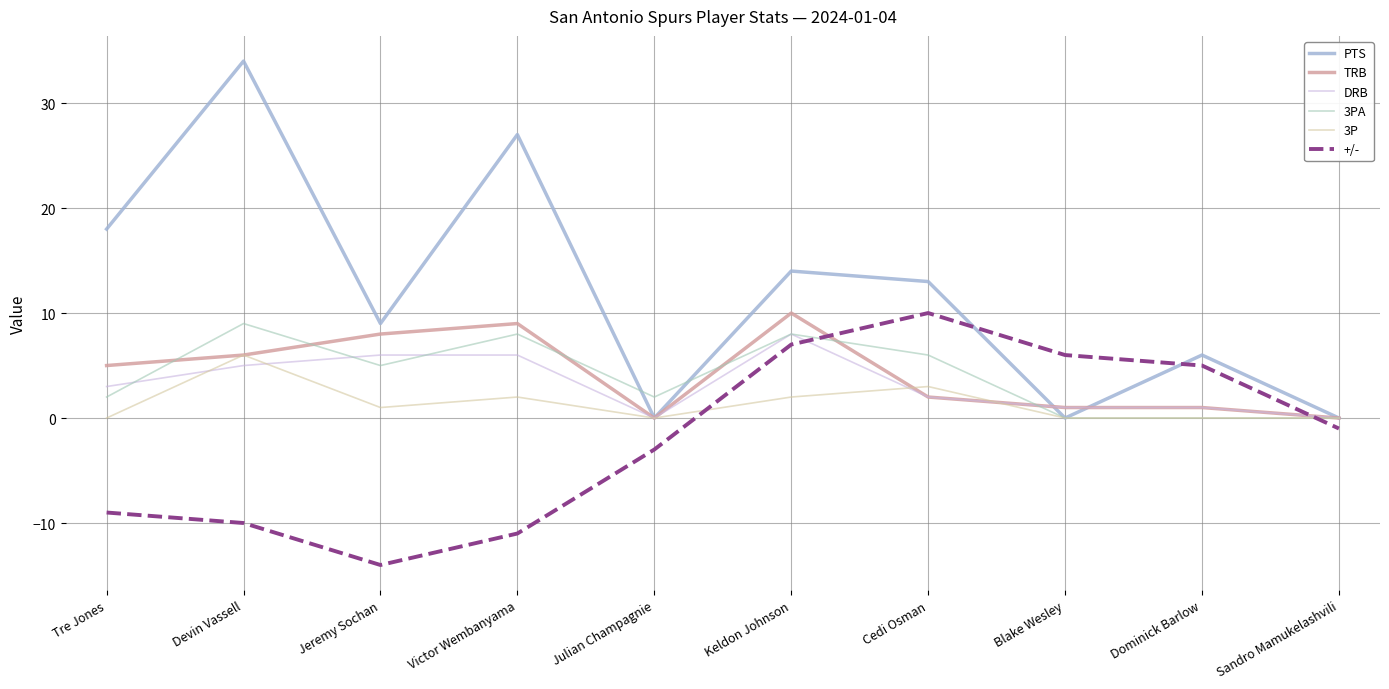

What are all the series names shown in the legend?

PTS, TRB, DRB, 3PA, 3P, +/-